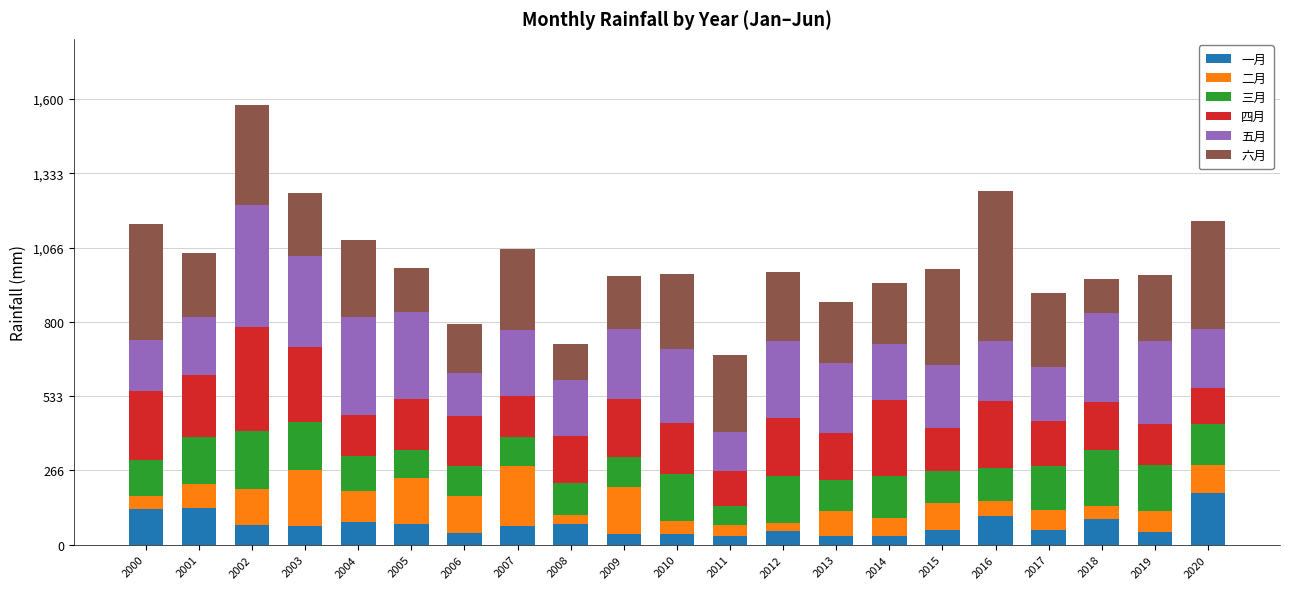

Is it true that 一月 equals 29.9 at 2014?

True